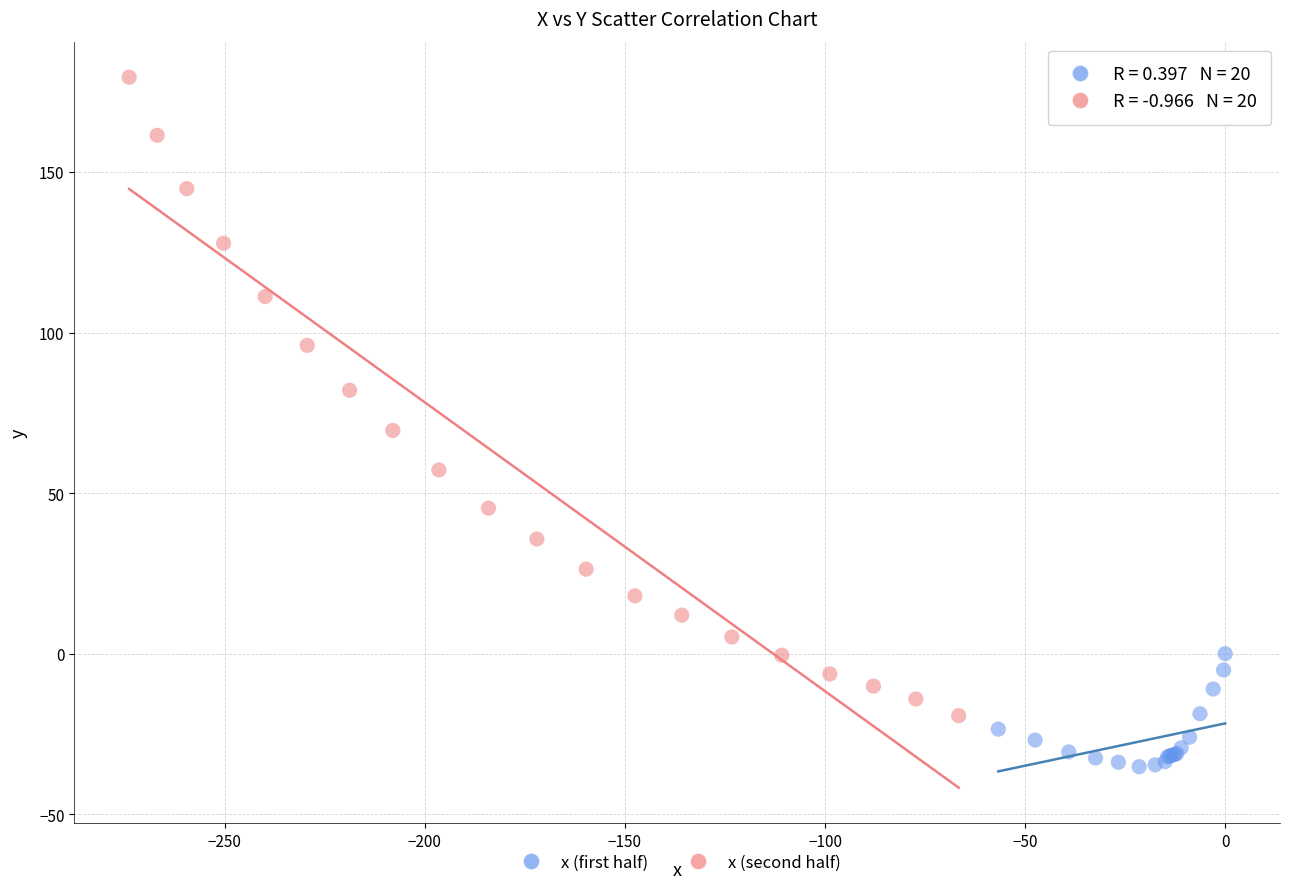

Which series has the largest Y range (max minus min)?

x (second half)